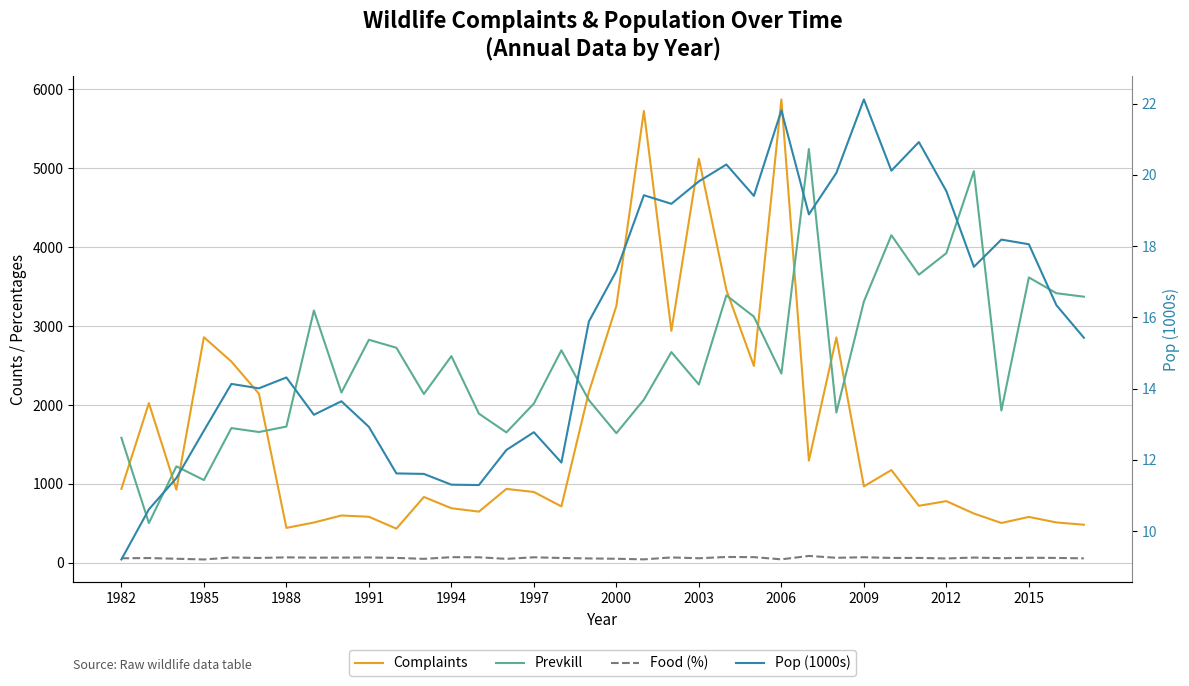

Reading right to left, extract all data points from this chart.

Complaints: 483.0	512.0	582.0	505.0	625.0	782.0	723.0	1176.0	969.0	2857.0	1296.0	5873.0	2495.0	3459.0	5121.0	2940.0	5727.0	3257.0	2166.0	715.0	898.0	937.0	649.0	692.0	835.0	433.0	584.0	600.0	511.0	443.0	2144.0	2551.0	2859.0	927.0	2024.0	938.0
Prevkill: 3373.0	3417.0	3617.0	1931.0	4964.0	3925.0	3652.0	4152.0	3312.0	1905.0	5245.0	2399.0	3120.0	3390.0	2260.0	2671.0	2068.0	1643.0	2062.0	2694.0	2019.0	1653.0	1891.0	2620.0	2140.0	2726.0	2827.0	2158.0	3198.0	1727.0	1658.0	1708.0	1049.0	1223.0	504.0	1585.0
Food (%): 56.9	62.3	64.4	58.8	66.8	55.8	62.3	62.0	71.1	63.9	87.6	44.4	72.3	74.3	58.2	68.4	44.1	51.6	56.0	61.3	70.3	50.7	70.2	71.8	50.7	62.5	68.0	66.5	65.4	69.4	61.8	67.7	42.7	51.8	60.7	58.1
Pop (1000s): 15.4	16.3	18.1	18.2	17.4	19.5	20.9	20.1	22.1	20.1	18.9	21.8	19.4	20.3	19.8	19.2	19.4	17.3	15.9	11.9	12.8	12.3	11.3	11.3	11.6	11.6	12.9	13.6	13.3	14.3	14.0	14.1	12.8	11.5	10.6	9.2